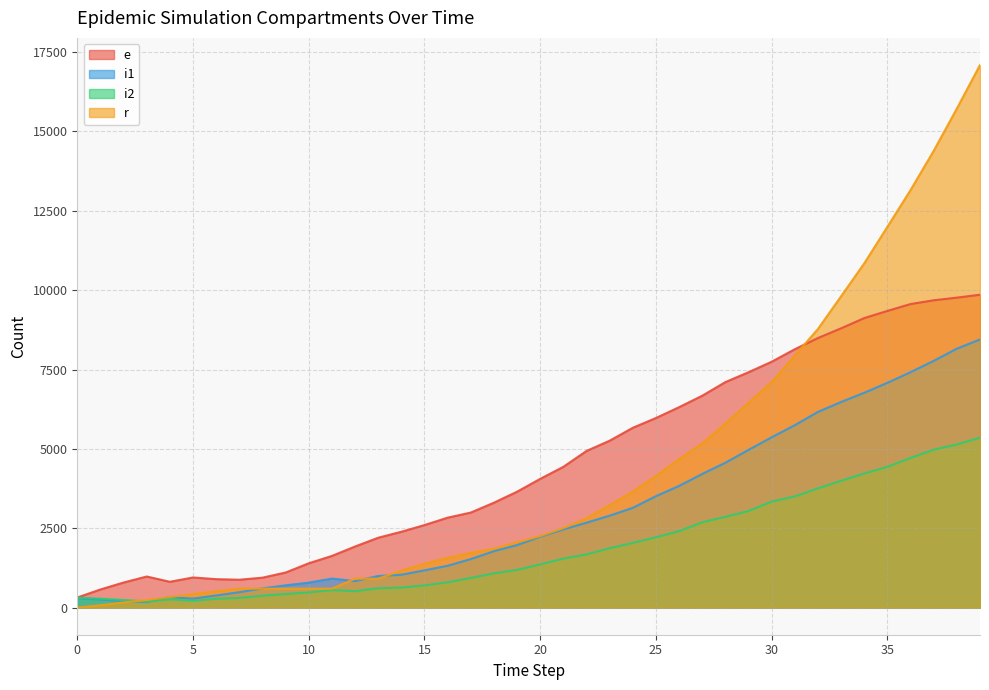

True or false: e and i2 cross at least once.

False